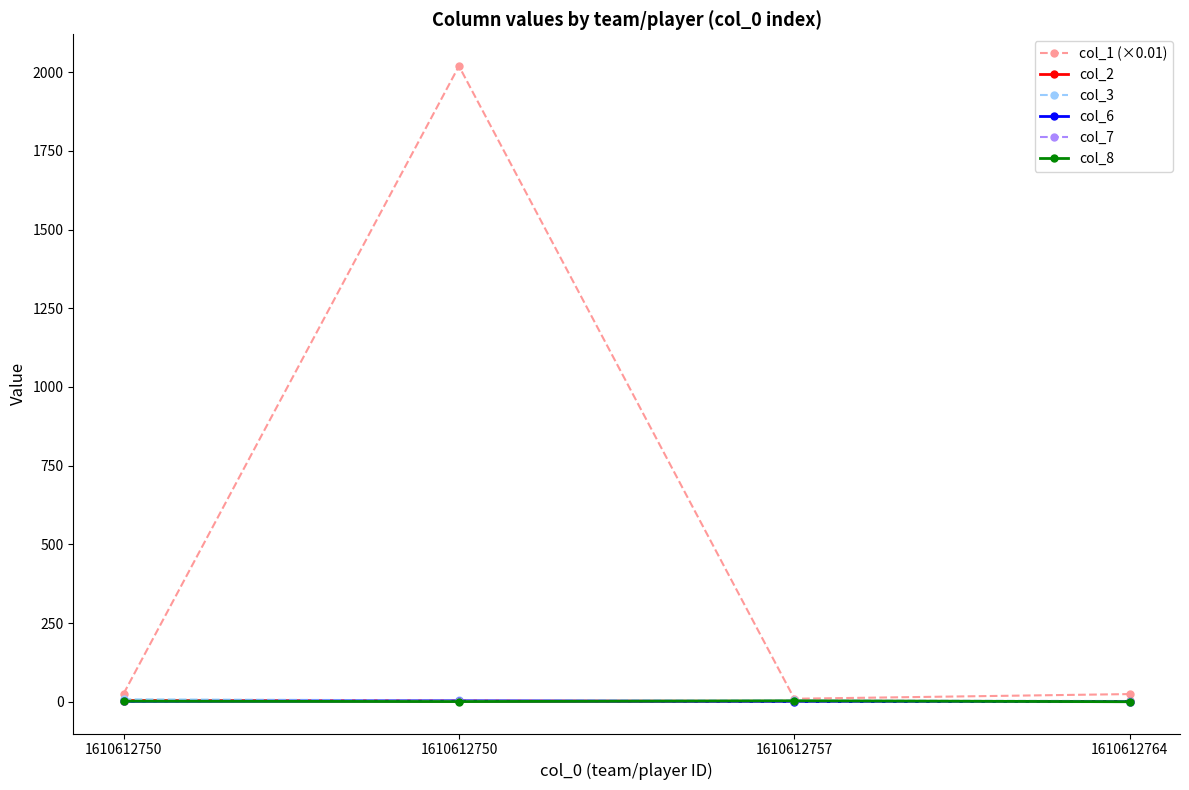

How many data points does each series have?

4